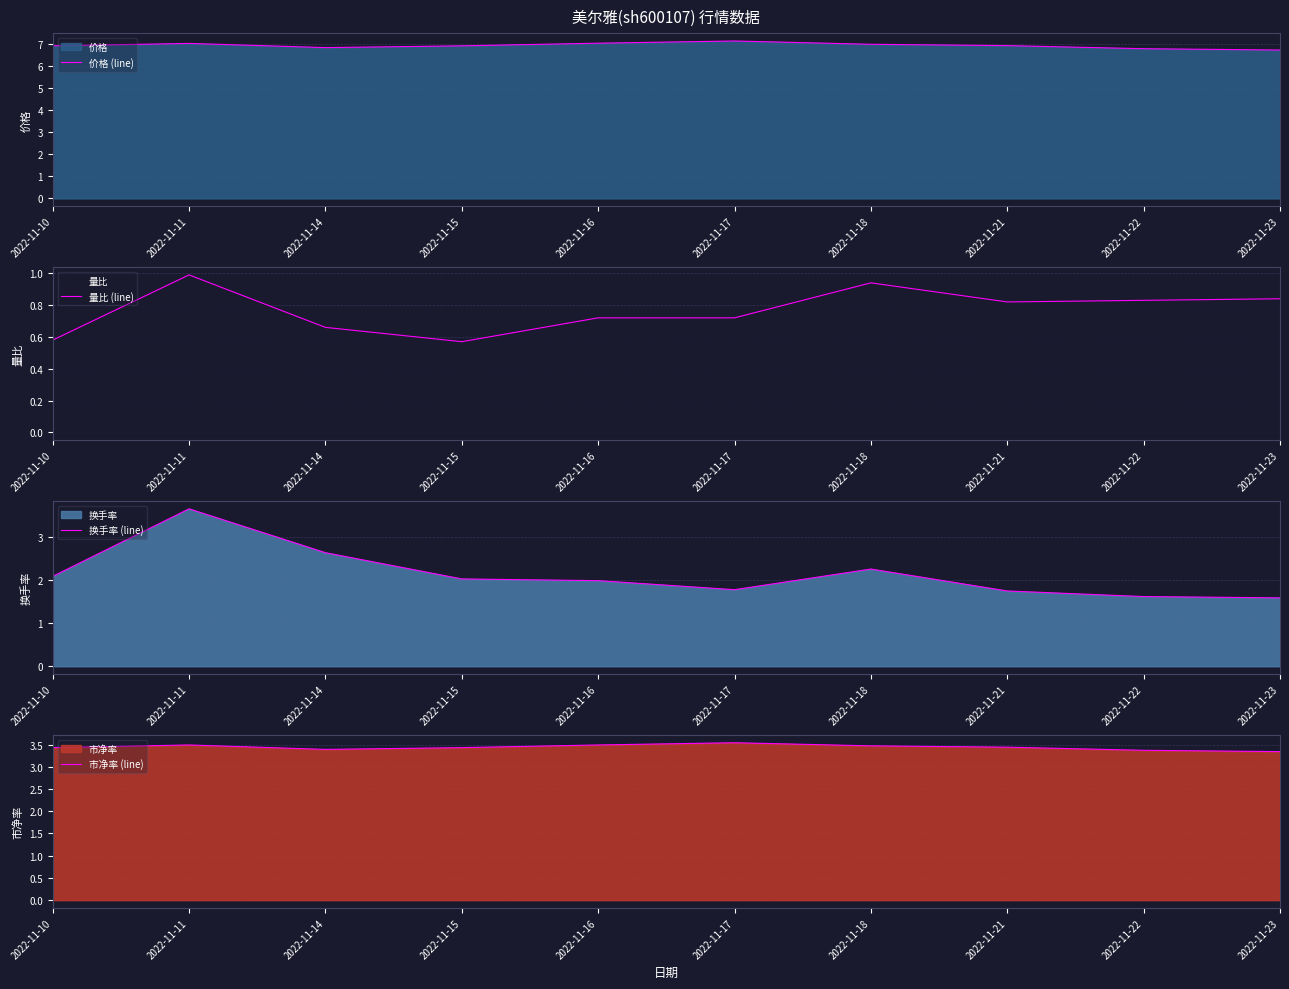

At which label does 量比 (line) reach its peak?

2022-11-11